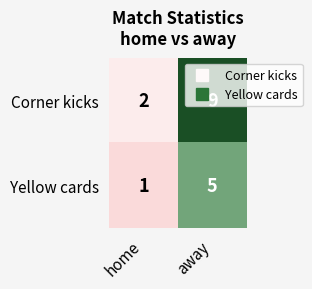

At away, list the series in order from largest to smallest.

Corner kicks, Yellow cards